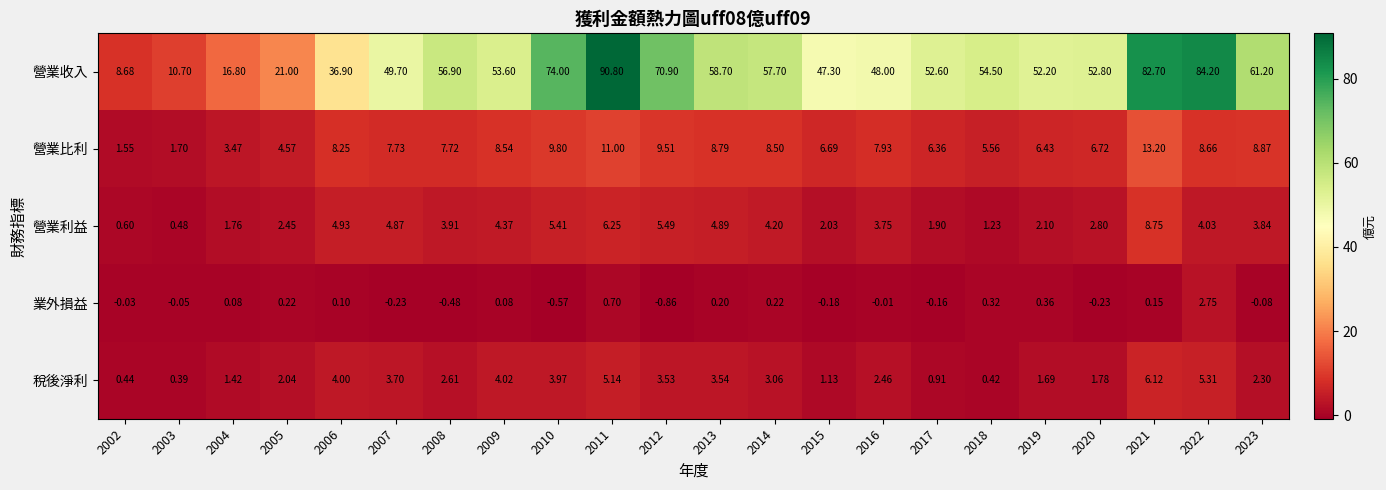

Which series has the largest range (max minus min)?

營業收入